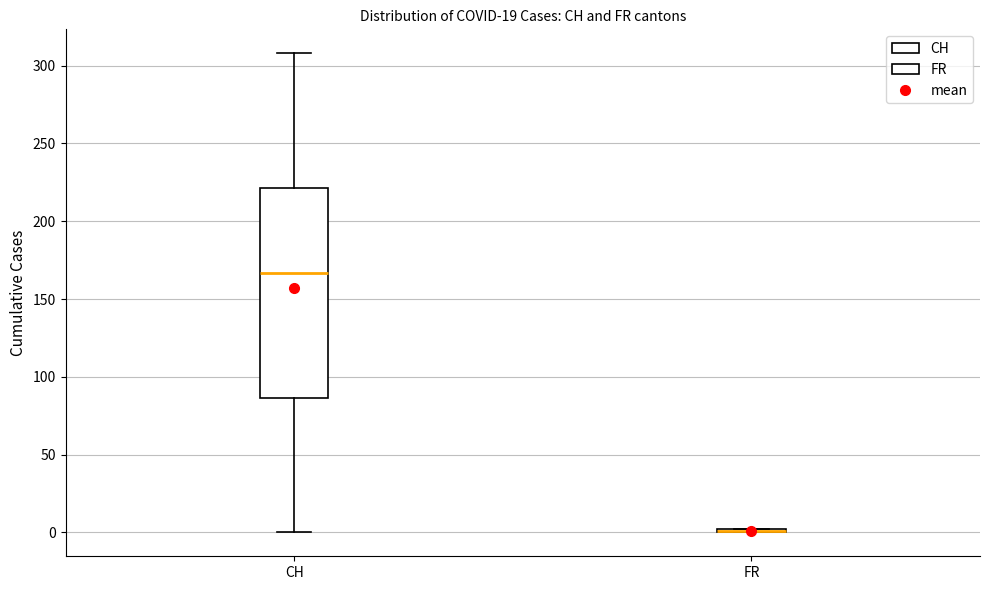

Comparing the boxes themselves (not the whiskers), which one is the tallest?

CH